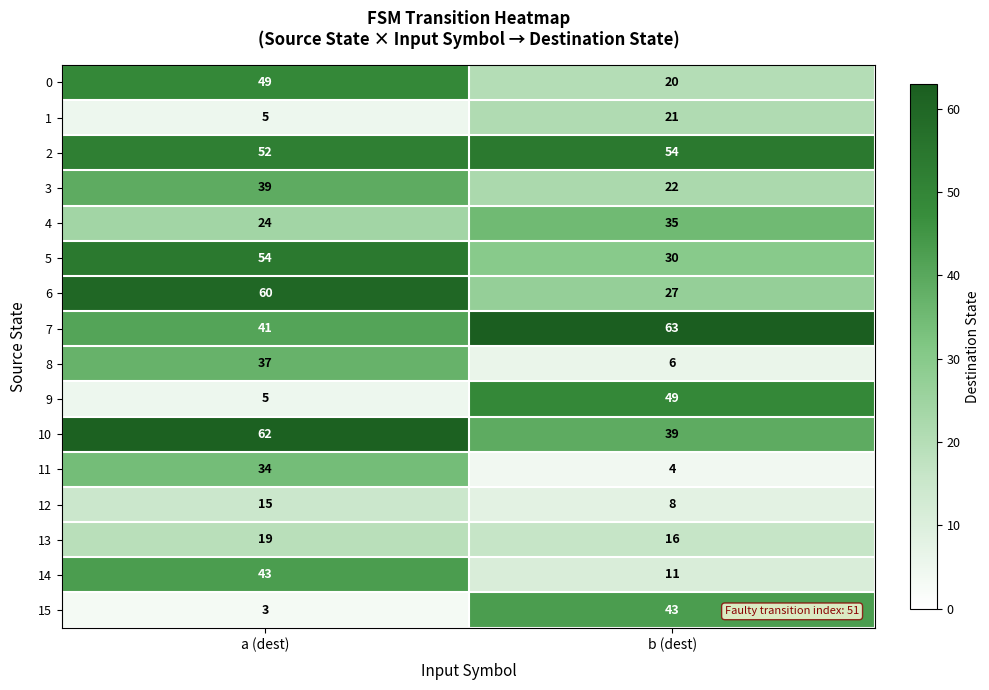

What is the total value across all series at a (dest)?

542